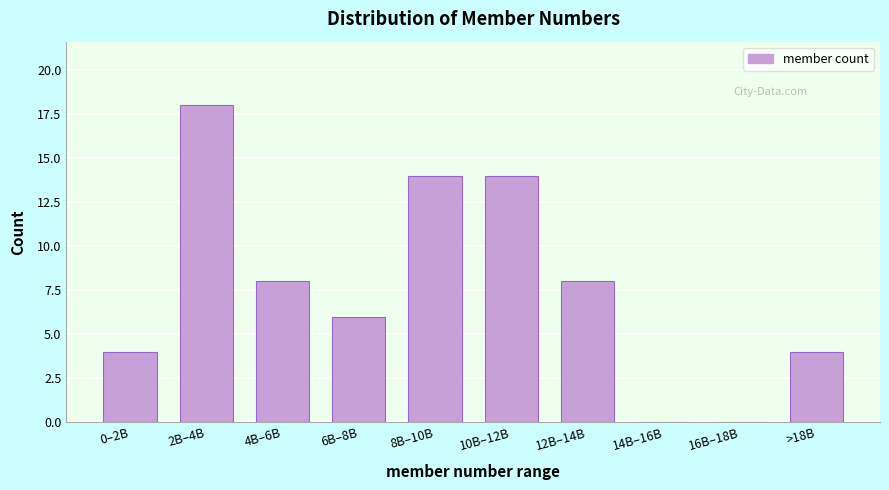

Reading right to left, list all the values displayed in this chart.

>18B=4	16B–18B=0	14B–16B=0	12B–14B=8	10B–12B=14	8B–10B=14	6B–8B=6	4B–6B=8	2B–4B=18	0–2B=4